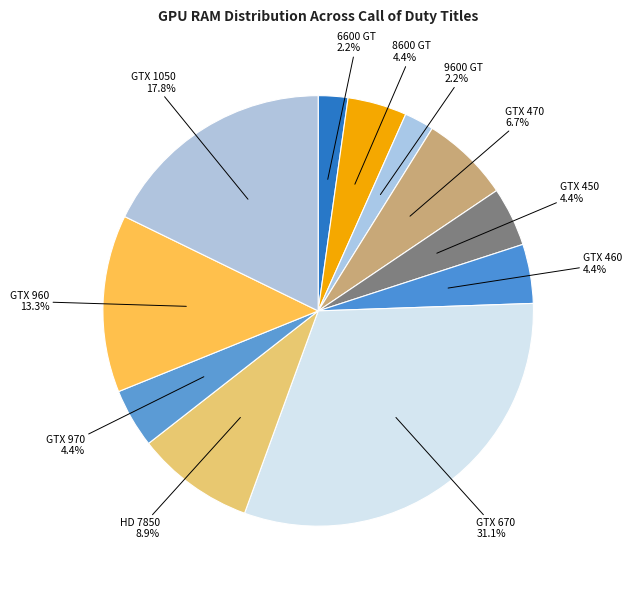

Which category has the biggest portion of the pie?

NVIDIA GeForce GTX 670